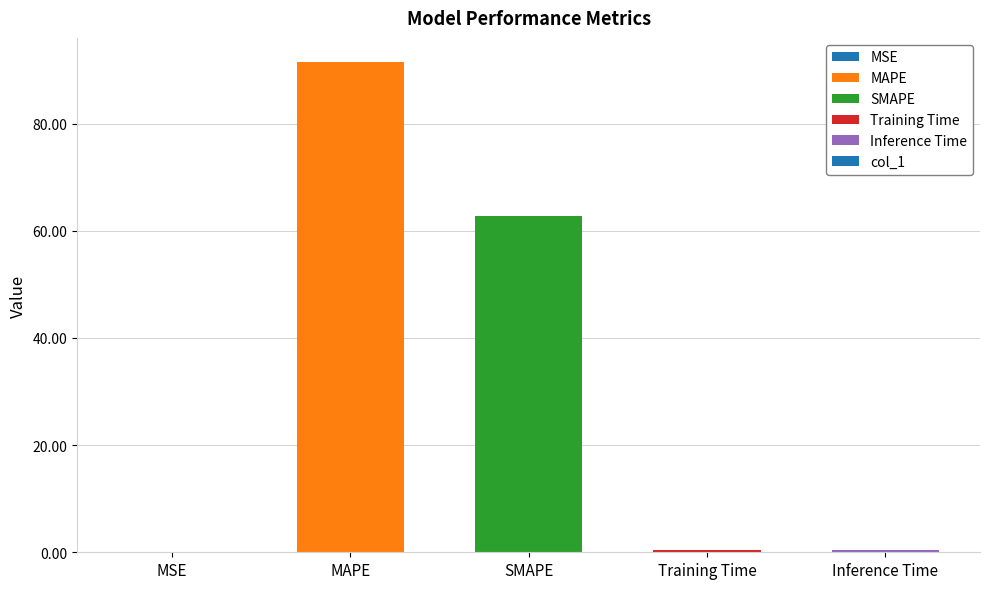

Between MSE and SMAPE, which is larger?

SMAPE